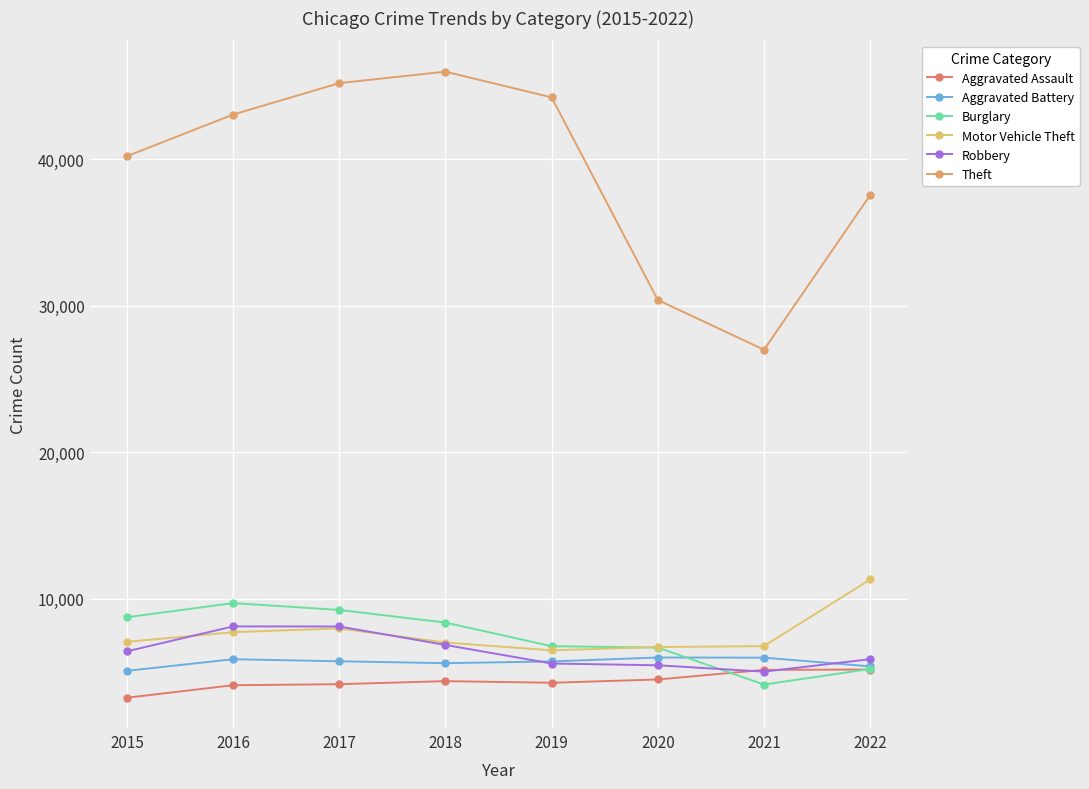

What value does the Robbery series have at 2018?

6834